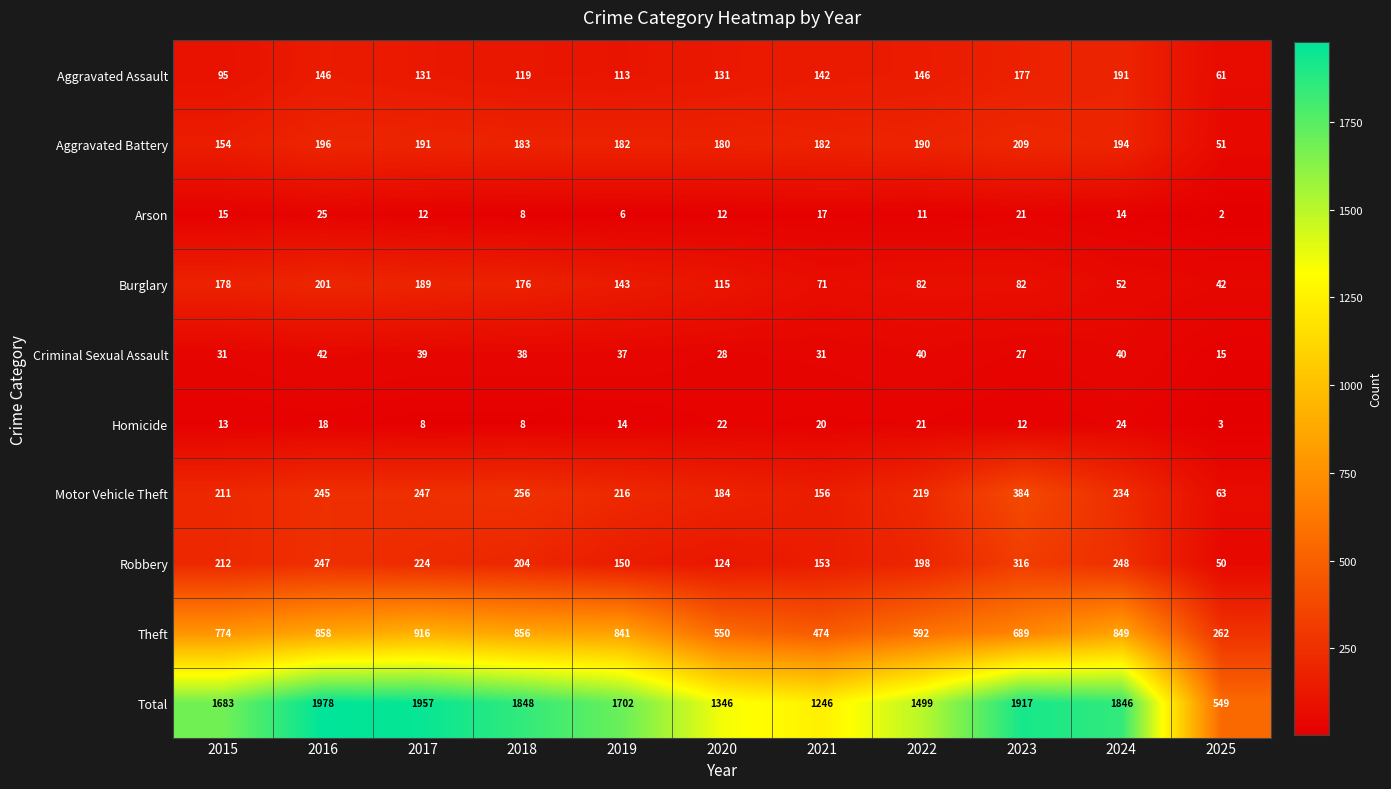

What is the difference between the highest and lowest values at 2023?

1905